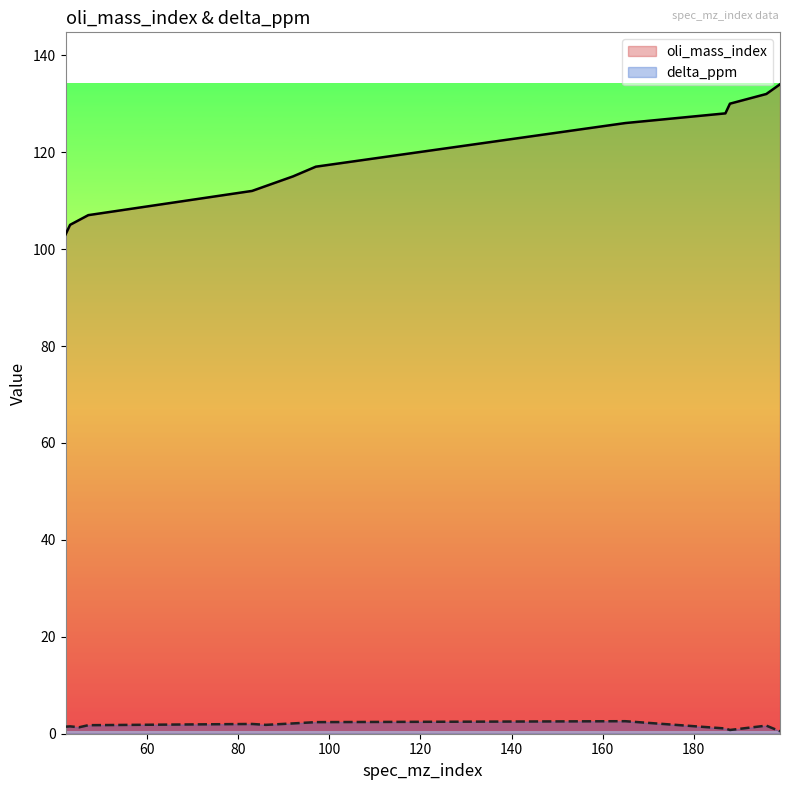

Does the chart display data point markers on the line(s)?

No